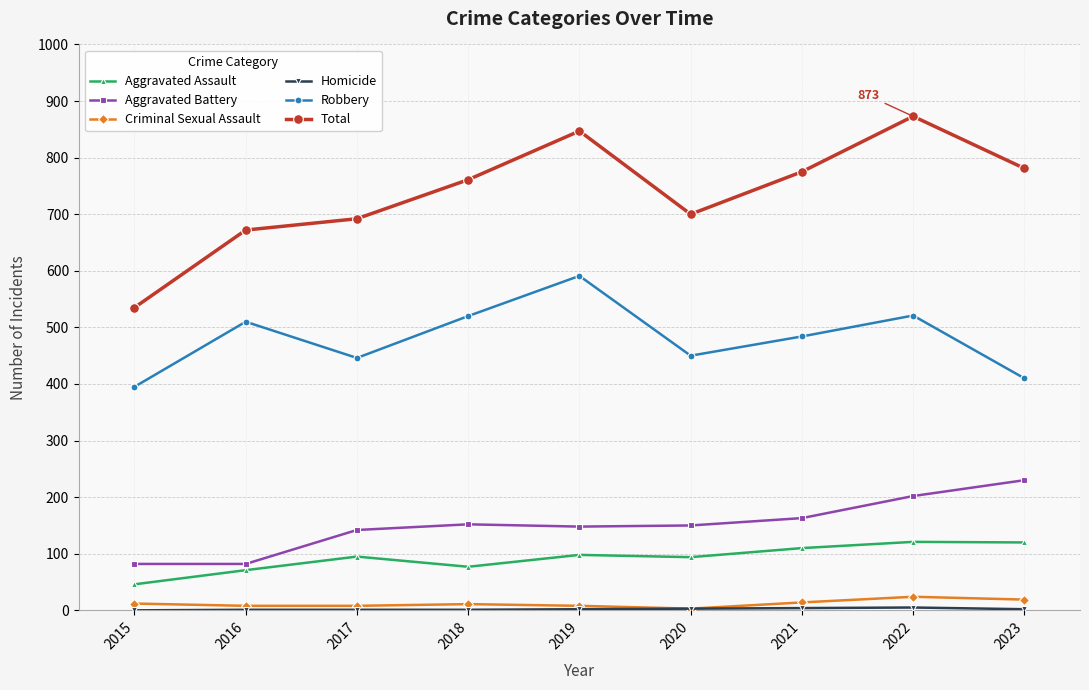

Between 2017 and 2022, which series saw the biggest shift?

Total